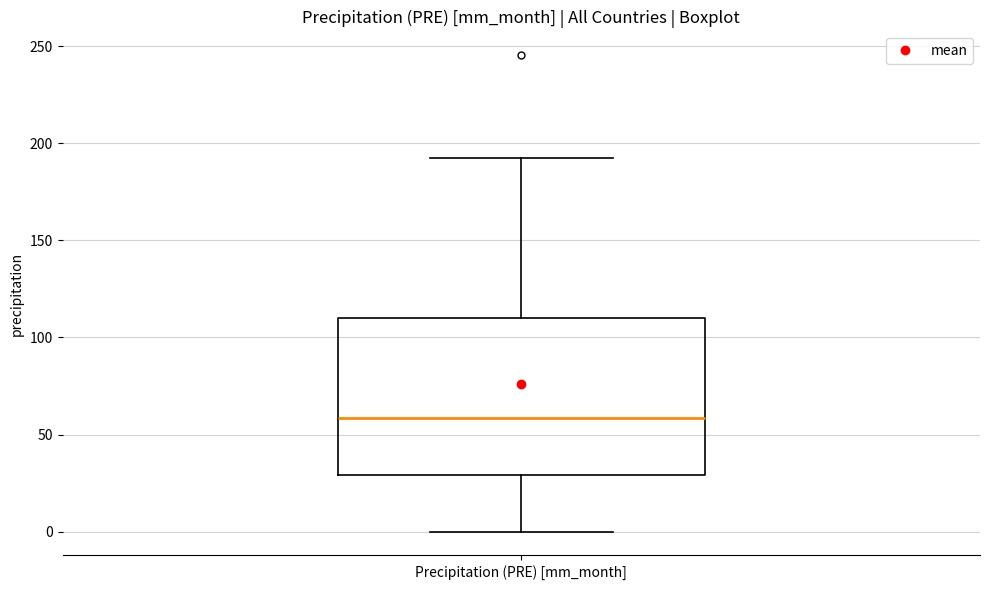

Where does the lower whisker of the box for Precipitation (PRE) [mm_month] end on the y-axis? The values are not printed on the chart, so give them approximately, as read against the axis.

0